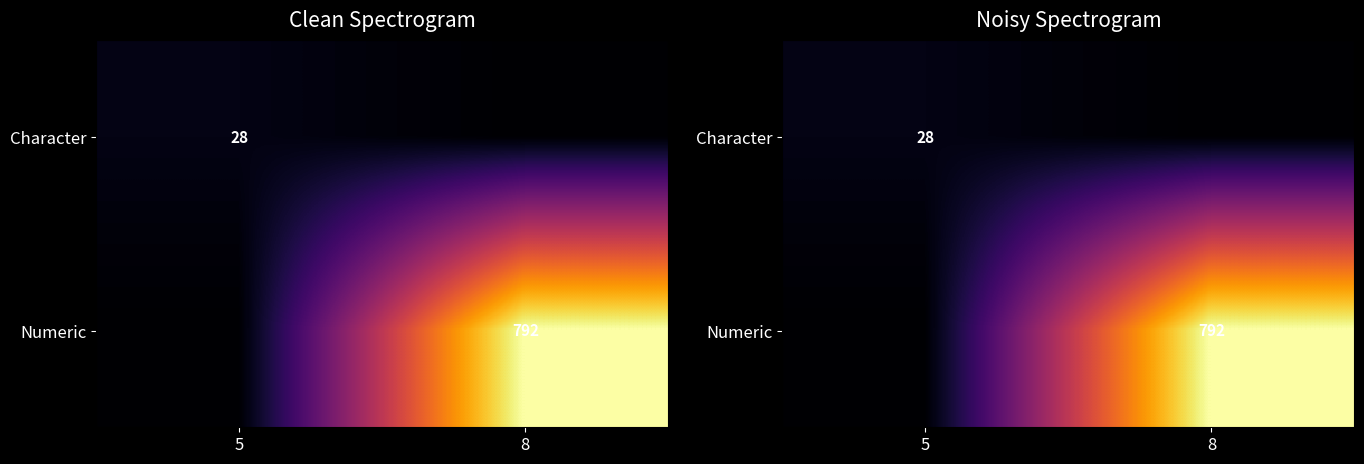

List the series in order of their overall mean, lowest first.

Character, Numeric